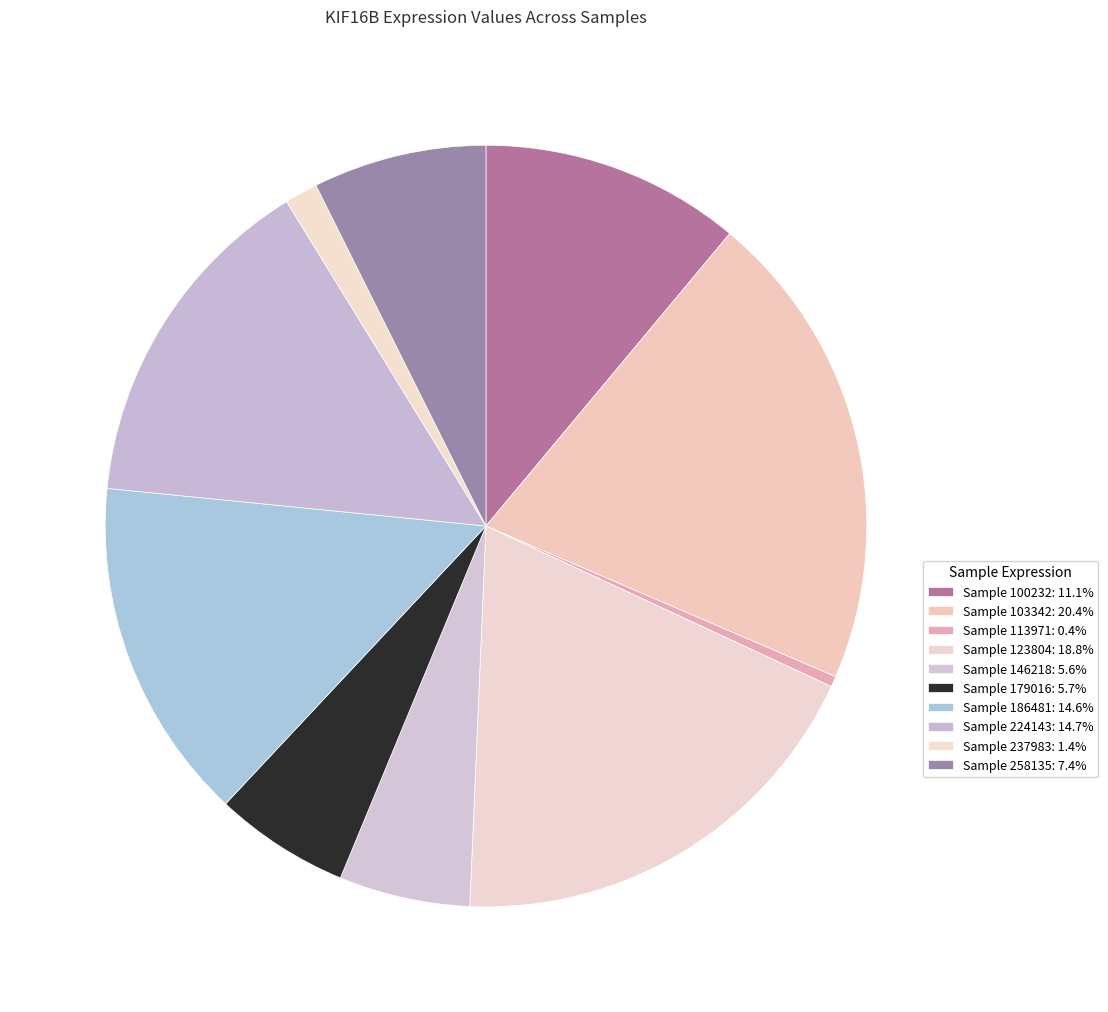

Count the number of slices in the pie.

10